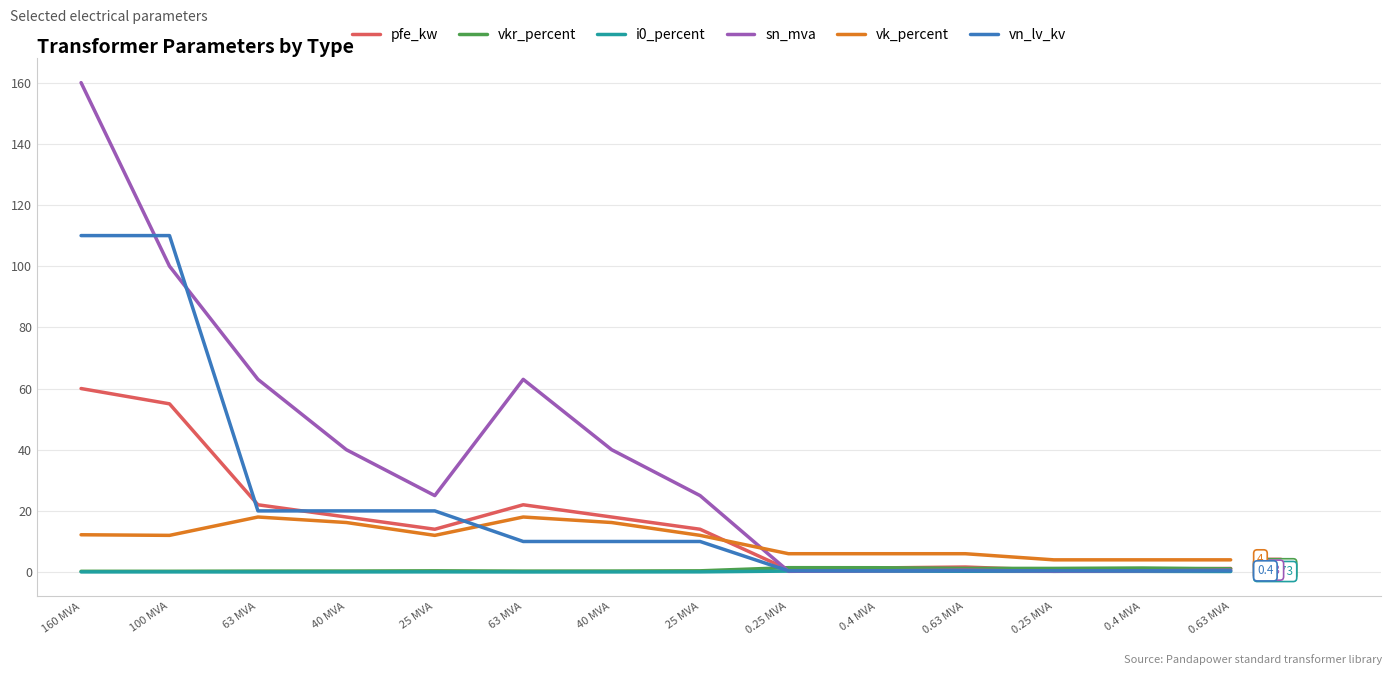

What is the label of the 3rd point from the right?

0.25 MVA